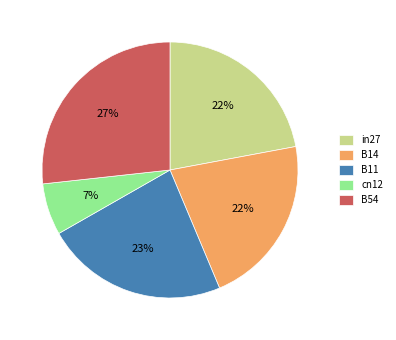

To the nearest percent, what is the combined percentage of B54 and B11?

50%